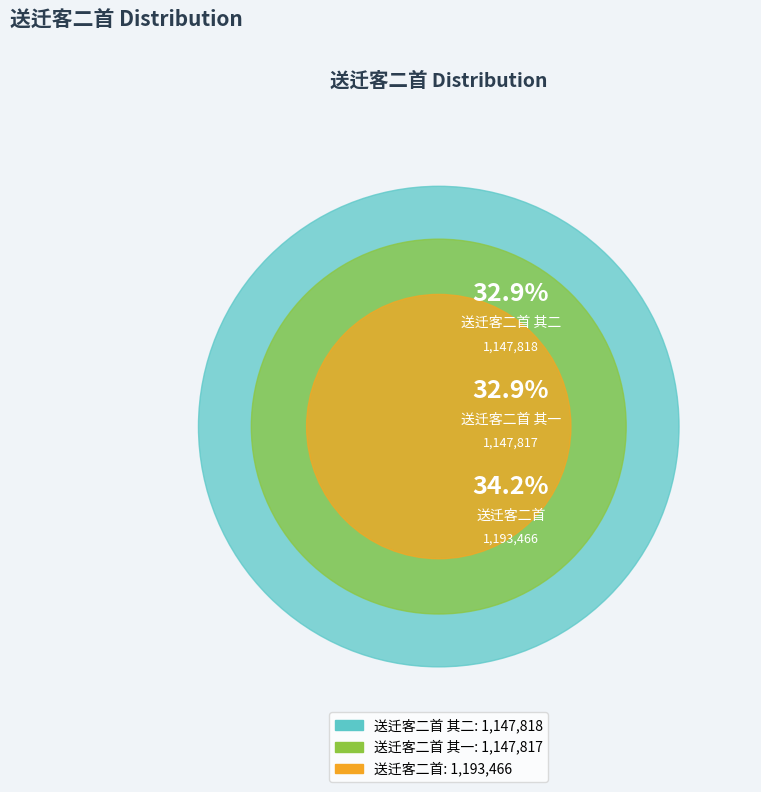

The 送迁客二首 其二 slice represents 44% of the pie. True or false?

False